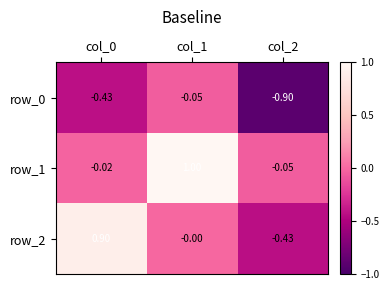

What is the maximum value shown in the chart?

1.0